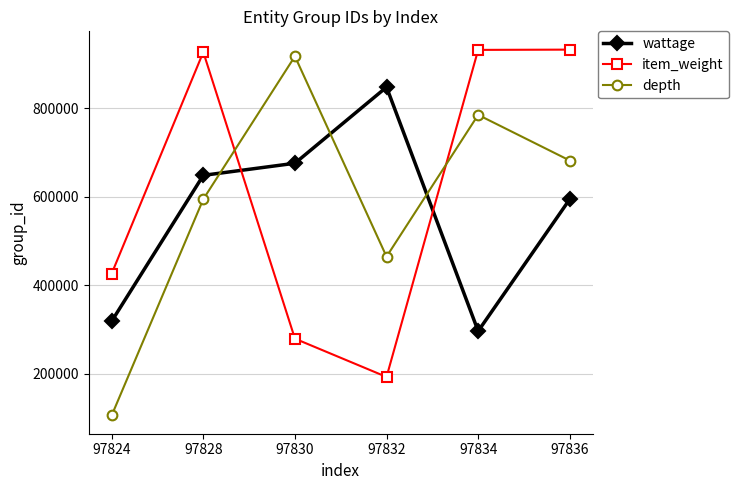

What is the difference between the wattage values at 97836 and 97834?

297858